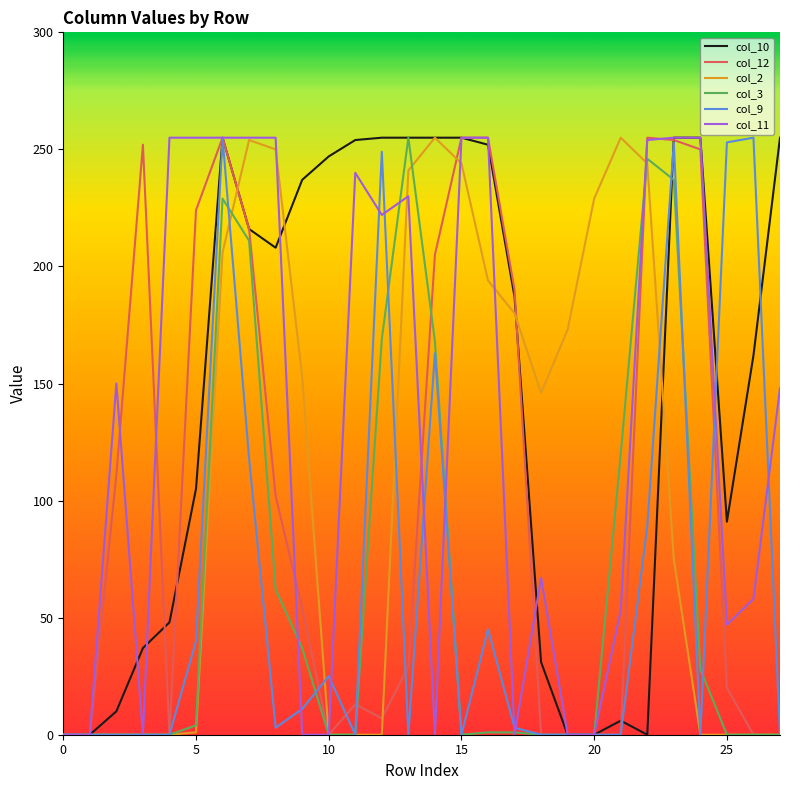

True or false: col_11 has more than 1 interior local peaks.

True